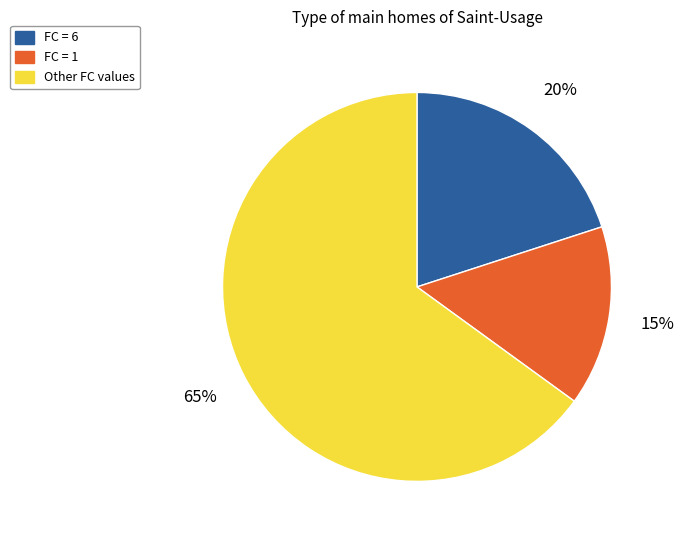

Is there any slice that represents more than half of the pie?

Yes